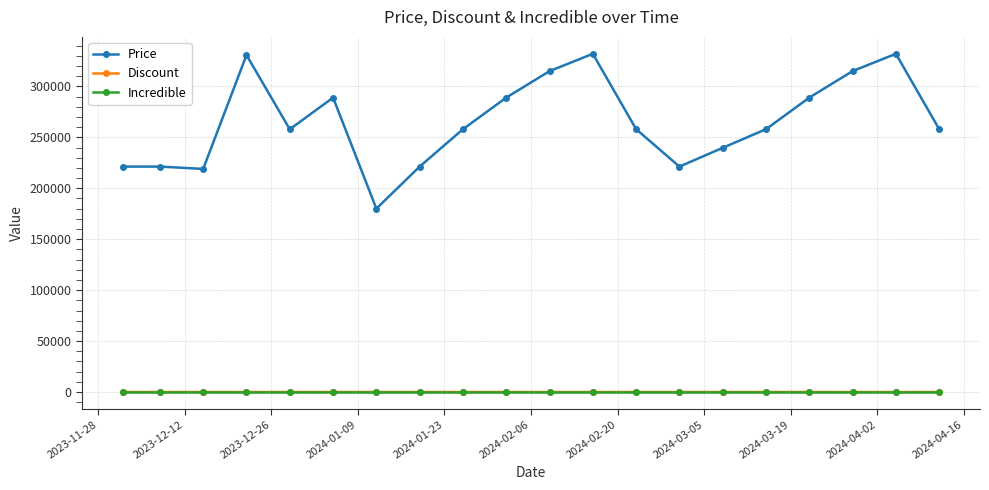

Is this an area chart (filled region under the line)?

No